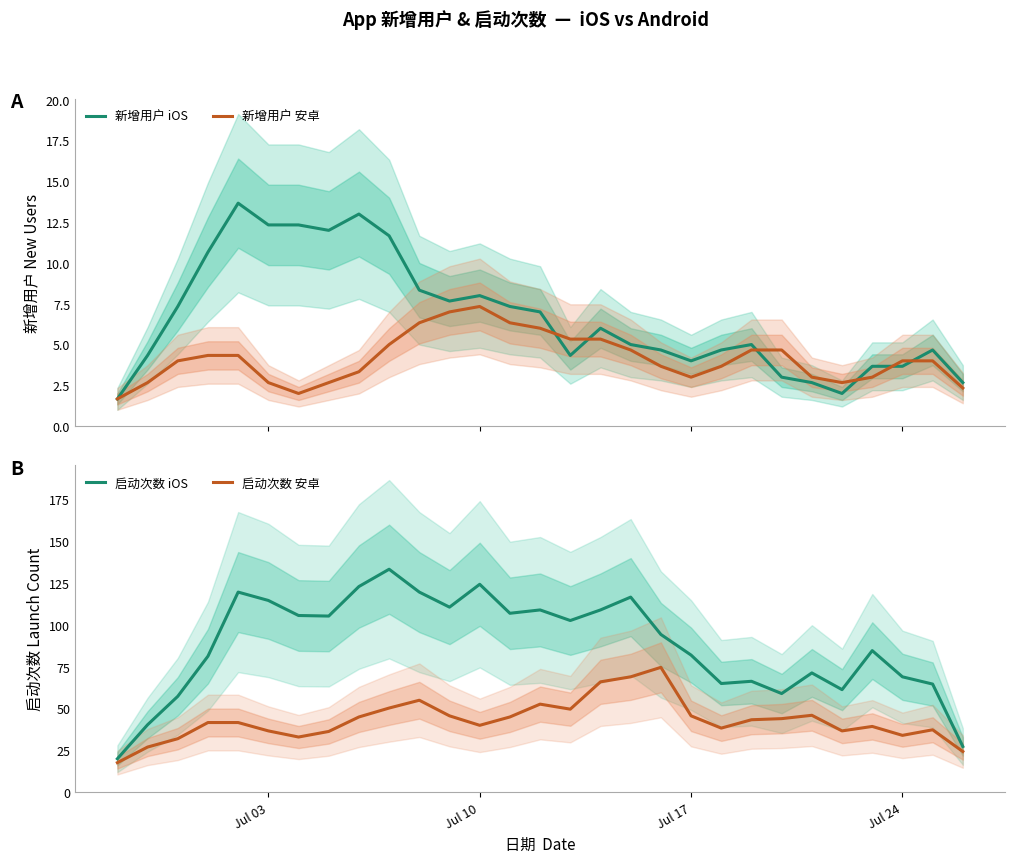

What is the lowest value of the 新增用户 安卓 series?

1.7